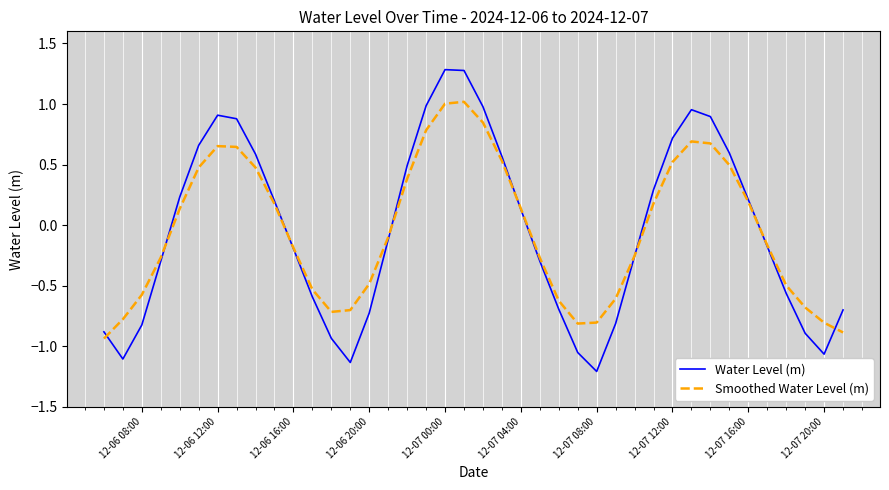

List the series in order of their peak value, highest first.

Water Level (m), Smoothed Water Level (m)